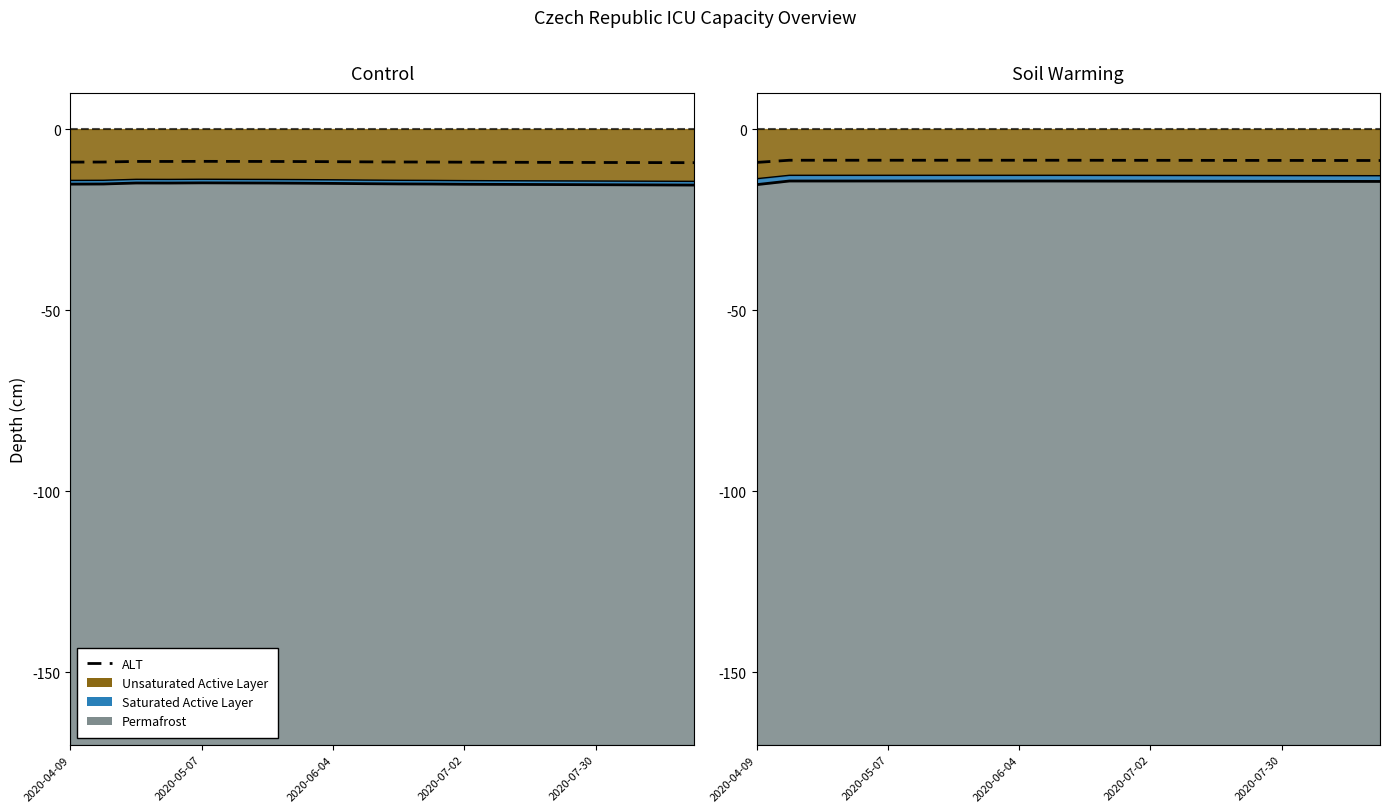

What position from the left is 2020-07-02?

4